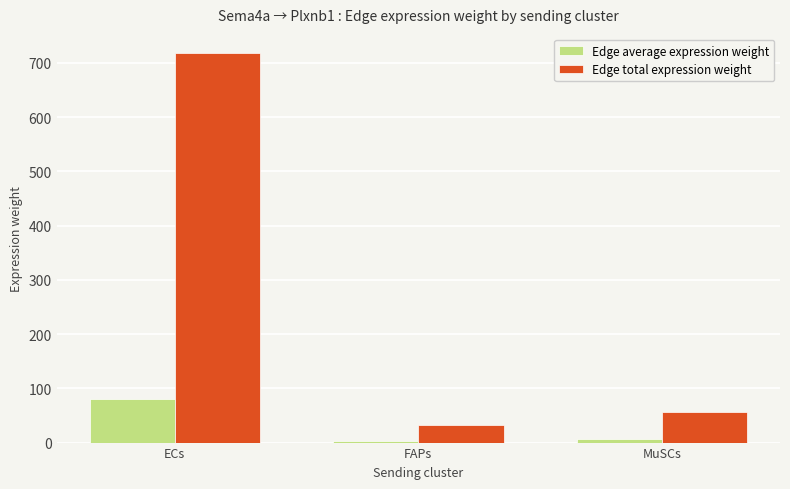

What position from the left is ECs?

1